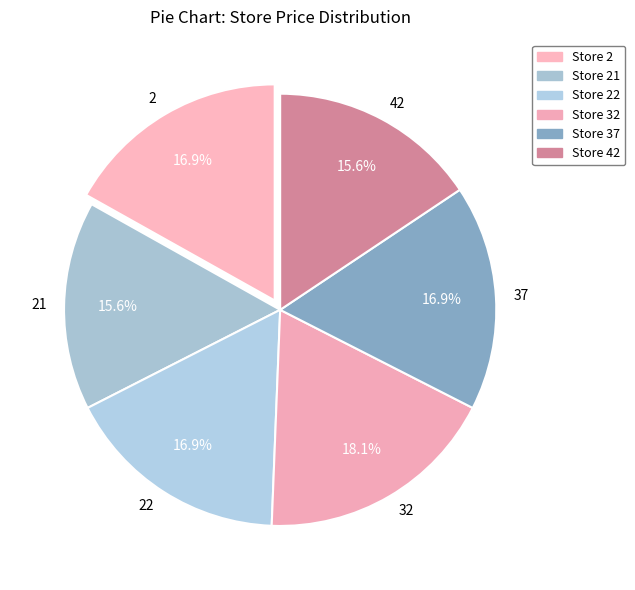

What is the total percentage of 37 and 32?

35.0%